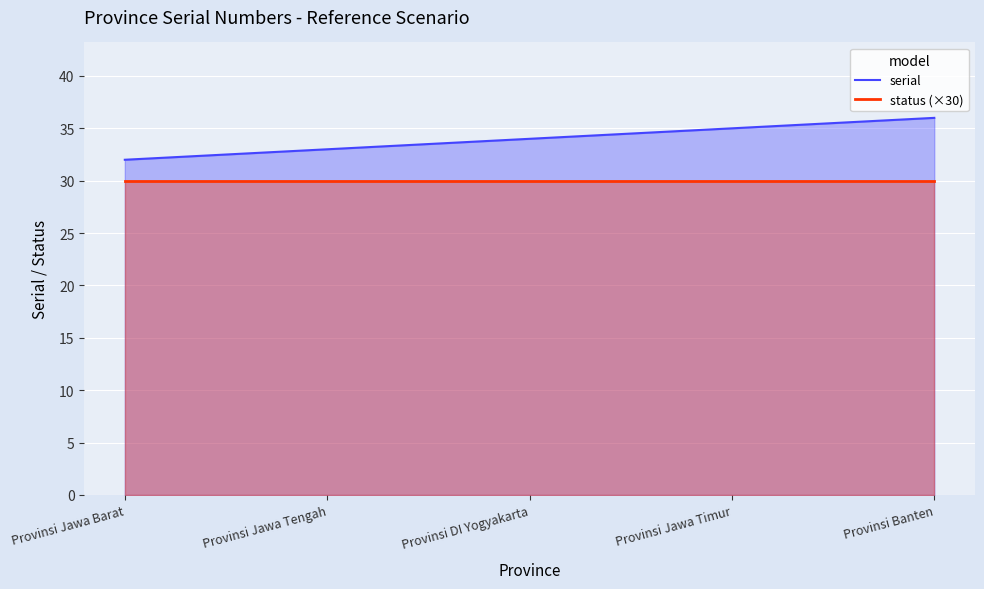

At which category is the sum across all series the highest?

Provinsi Banten